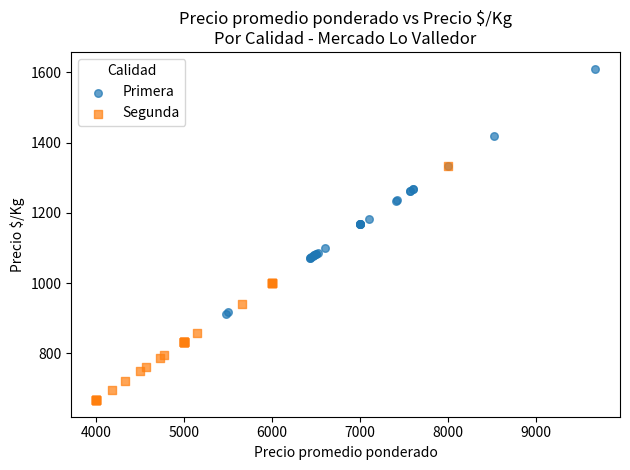

Which series contains the lowest Y value?

Segunda